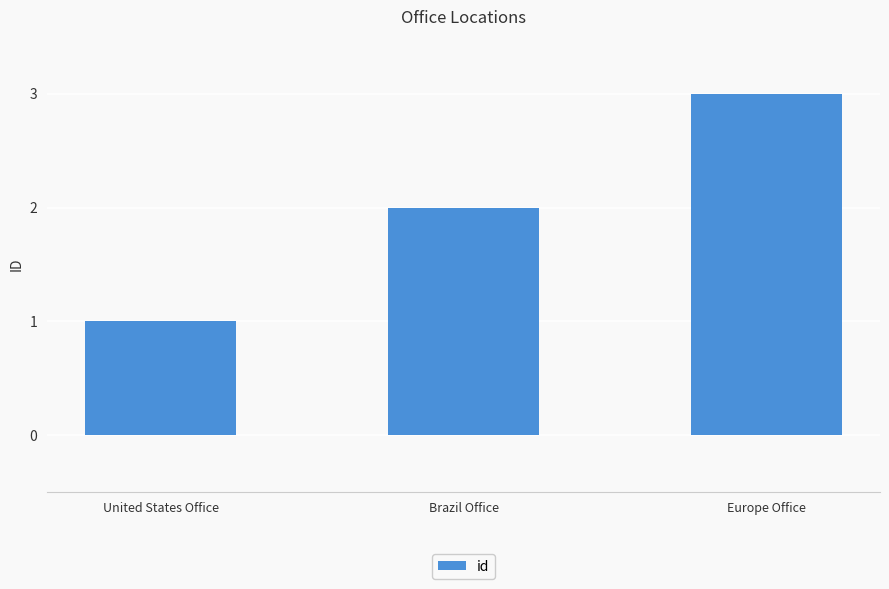

What is the average value?

2